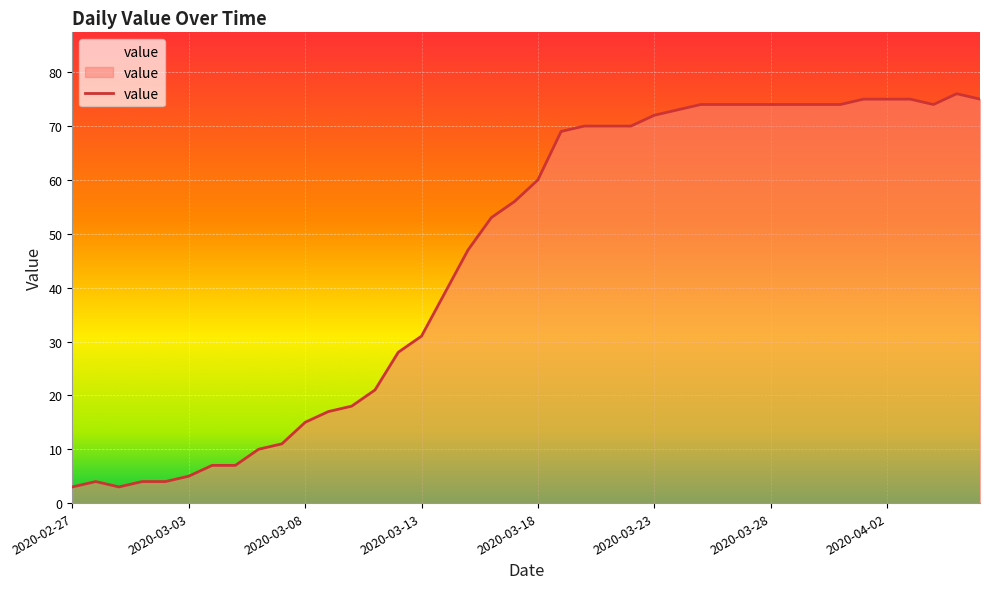

What is the smallest value displayed?

3